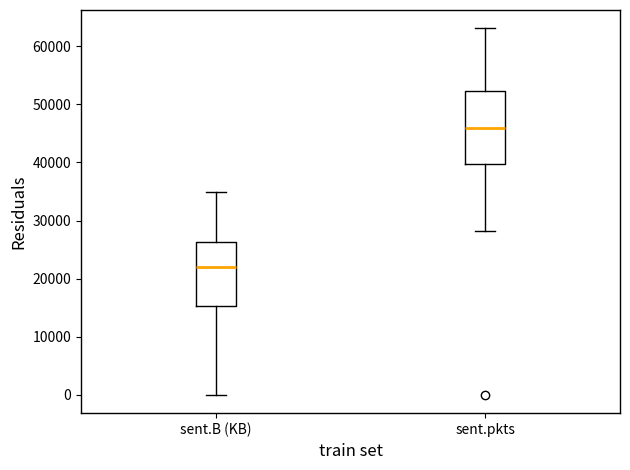

Reading left to right, transcribe this box plot: for each box, give where its median line is, the range the box spans, and where its two whiskers end, as read against the y-axis. The values are not printed on the chart, so give them approximately, as read against the axis.

sent.B (KB): median 22000, box 15000 to 26000, whiskers 0 to 35000
sent.pkts: median 46000, box 40000 to 52000, whiskers 28000 to 63000